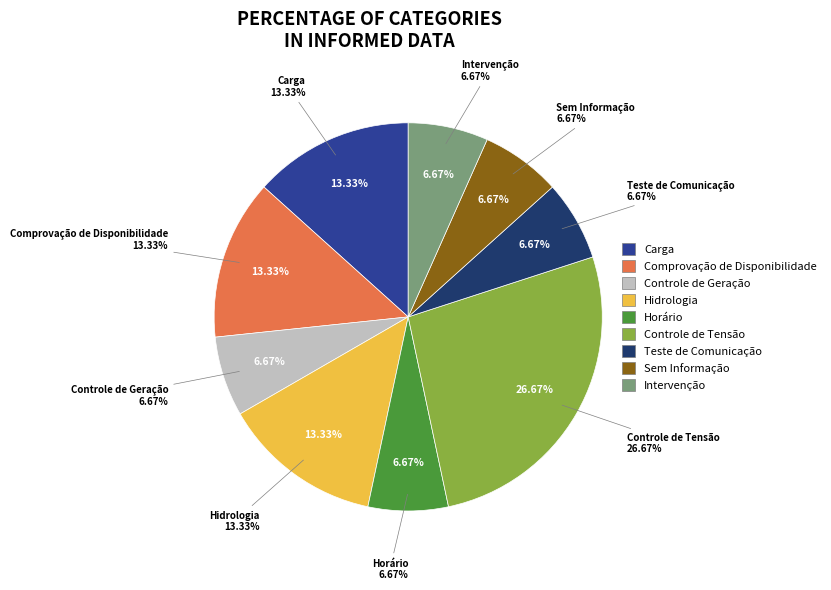

Rank the categories by value from lowest to highest.

Controle de Geração, Horário, Teste de Comunicação, Sem Informação, Intervenção, Carga, Comprovação de Disponibilidade, Hidrologia, Controle de Tensão